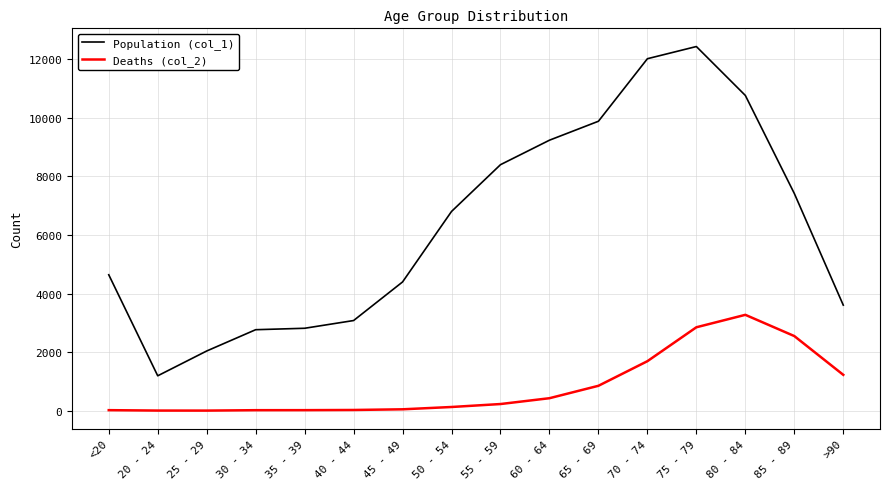

Where is Deaths (col_2) nearest to the value 1638?

70 - 74